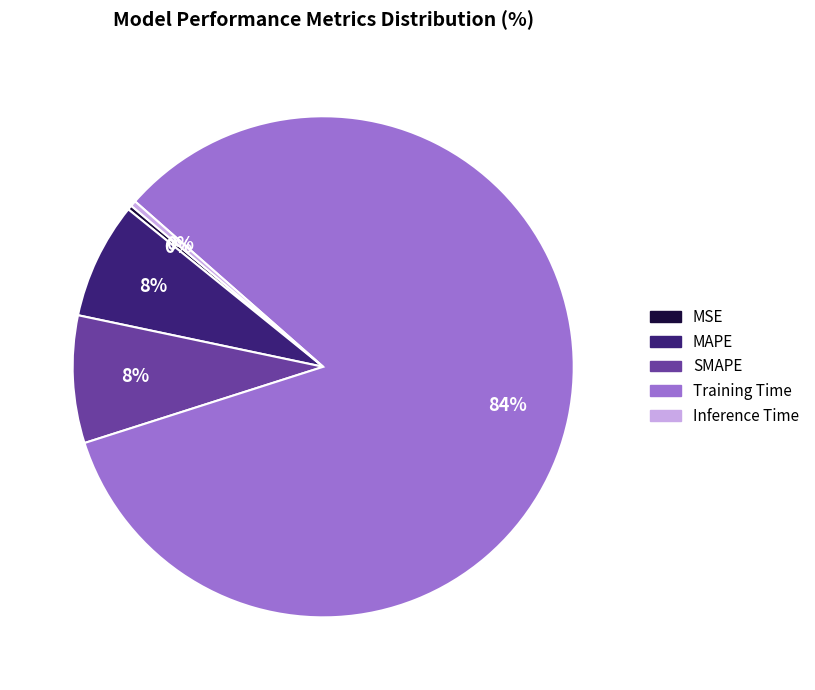

Which slice is the largest?

Training Time